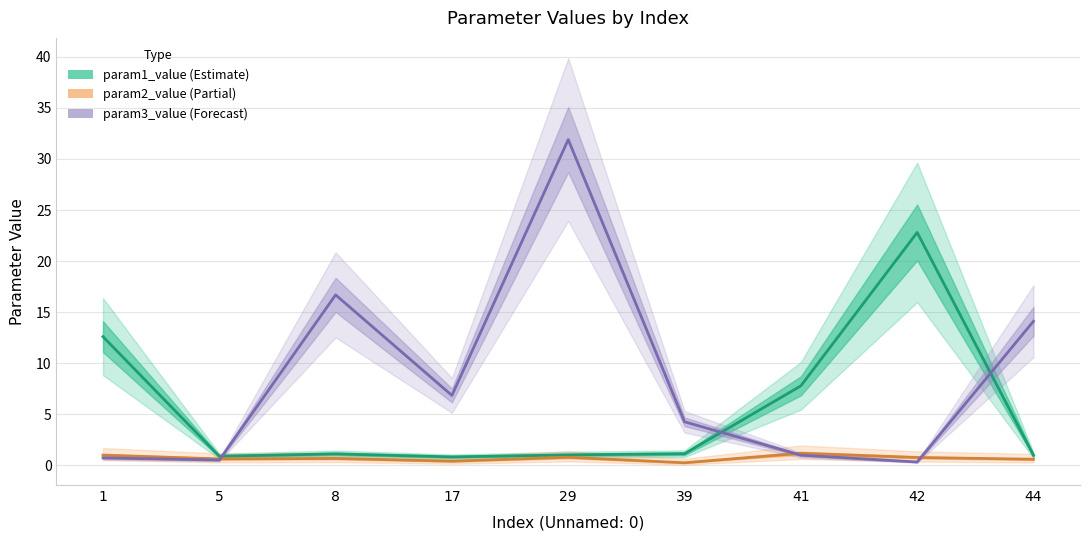

What is the maximum value for param2_value?

1.2